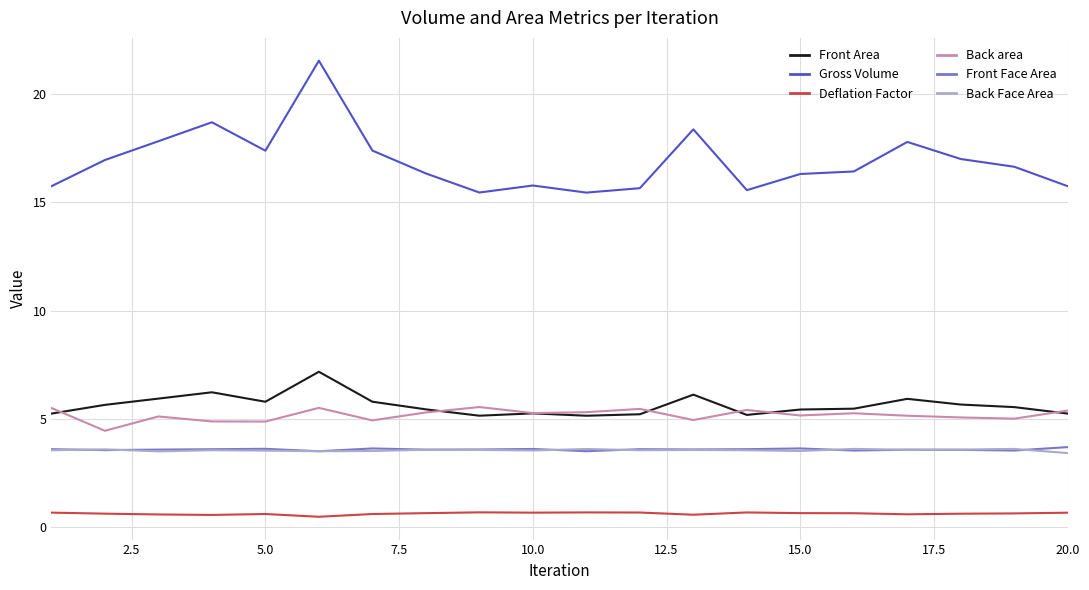

Count the number of categories in the chart.

20